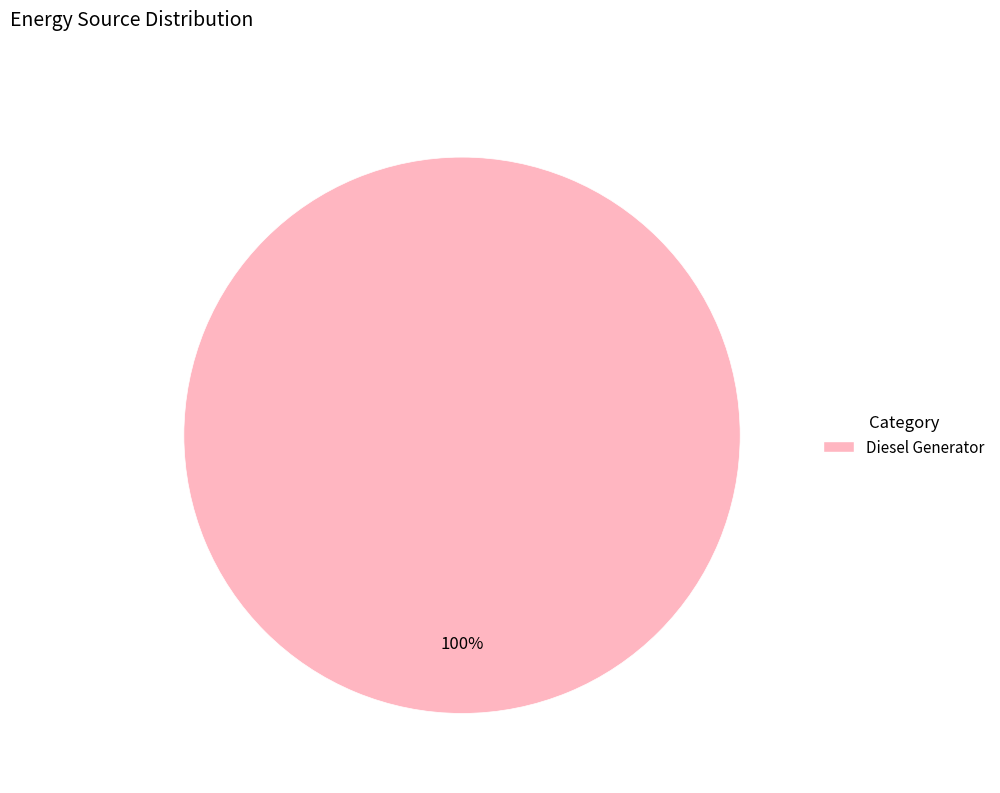

Rank the categories by value from lowest to highest.

Diesel Generator